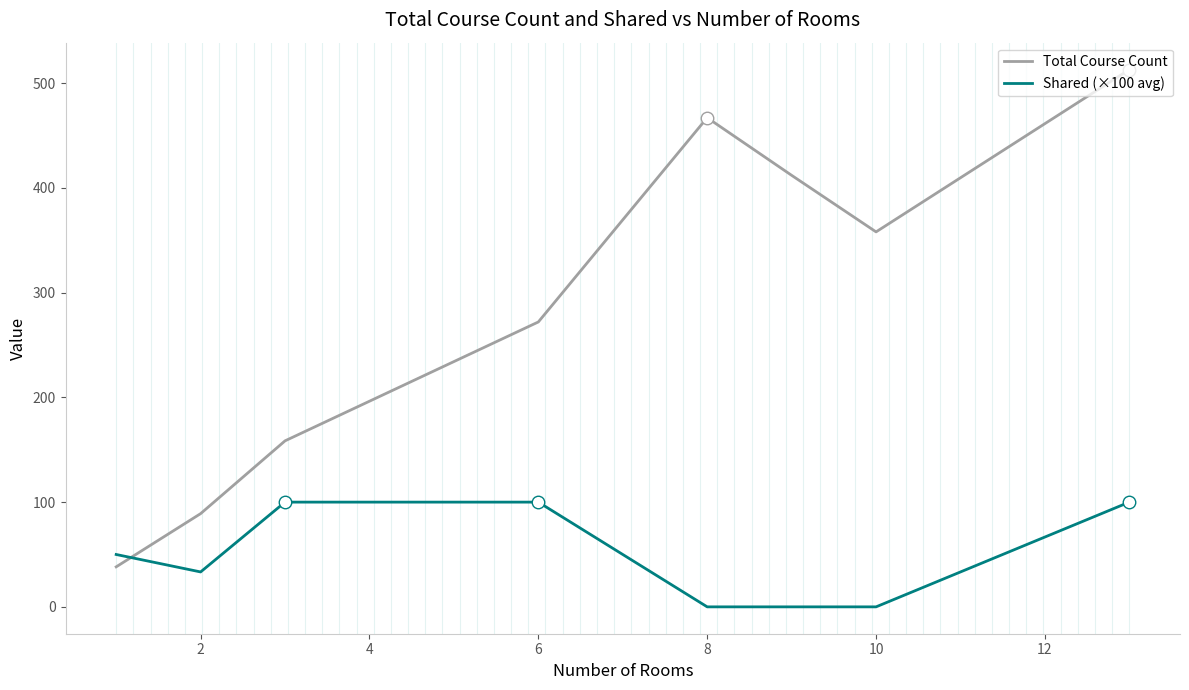

Which series has the widest spread of values?

Total Course Count